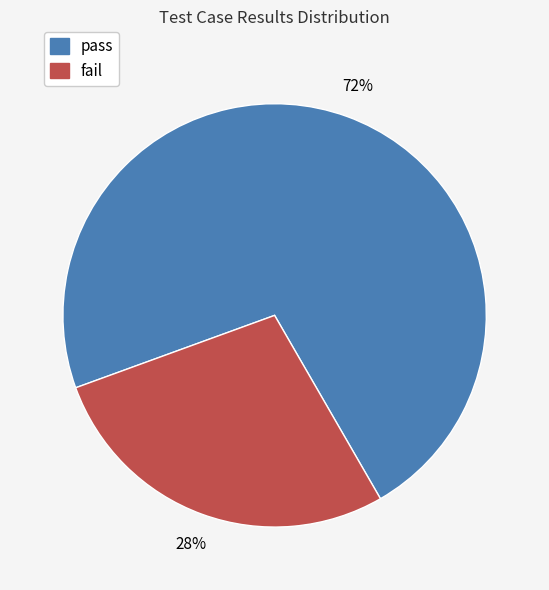

How many segments does this pie chart have?

2